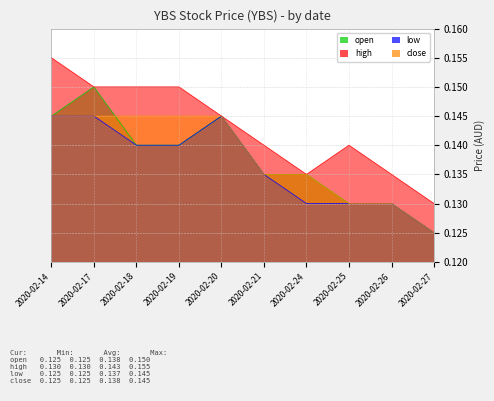

Where is open nearest to the value 0?

2020-02-27